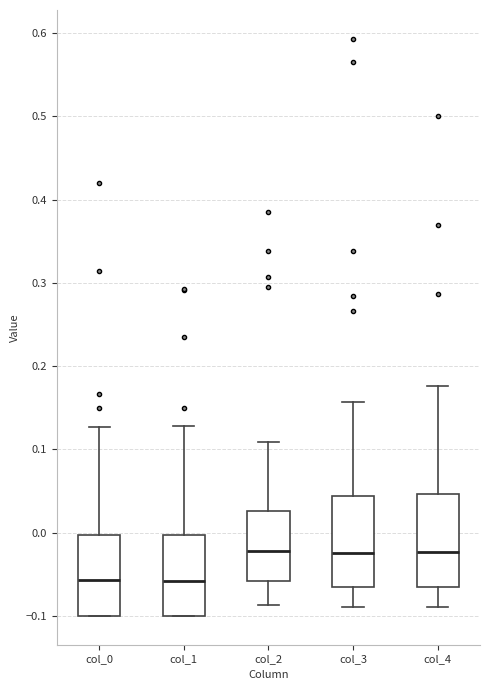

Reading left to right, transcribe this box plot: for each box, give where its median line is, the range the box spans, and where its two whiskers end, as read against the y-axis. The values are not printed on the chart, so give them approximately, as read against the axis.

col_0: median -0.06, box -0.10 to 0.00, whiskers -0.10 to 0.13
col_1: median -0.06, box -0.10 to 0.00, whiskers -0.10 to 0.13
col_2: median -0.02, box -0.06 to 0.03, whiskers -0.09 to 0.11
col_3: median -0.02, box -0.07 to 0.04, whiskers -0.09 to 0.16
col_4: median -0.02, box -0.07 to 0.05, whiskers -0.09 to 0.18